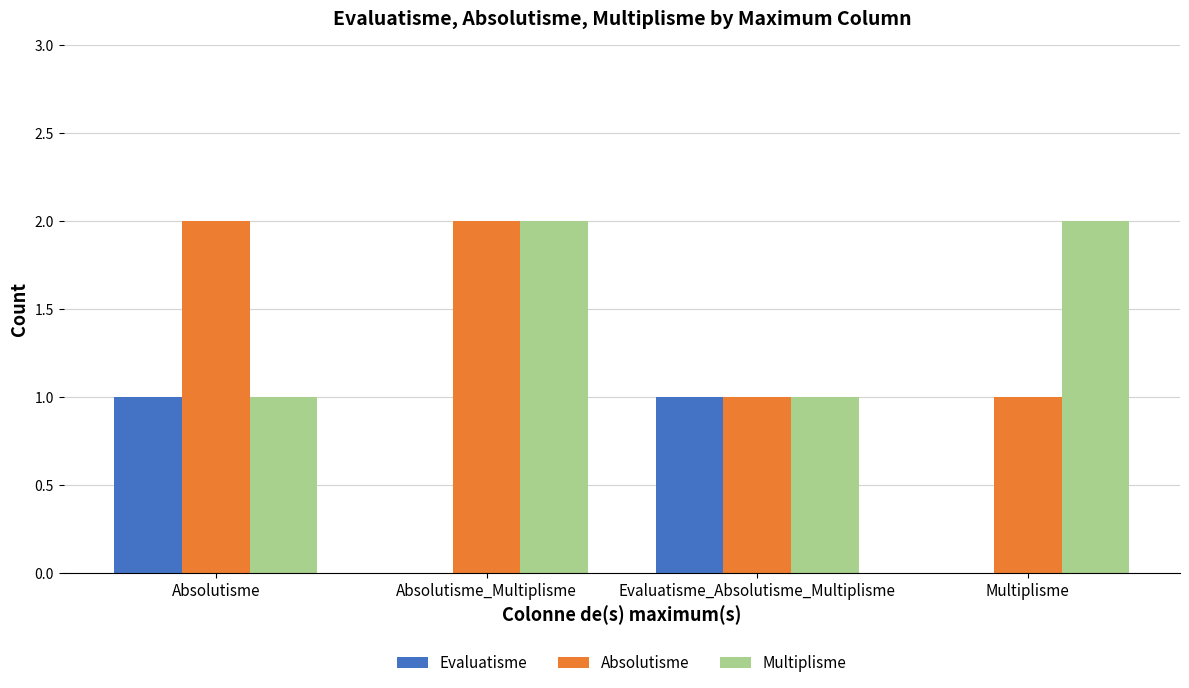

What is the sum of all Absolutisme values?

6